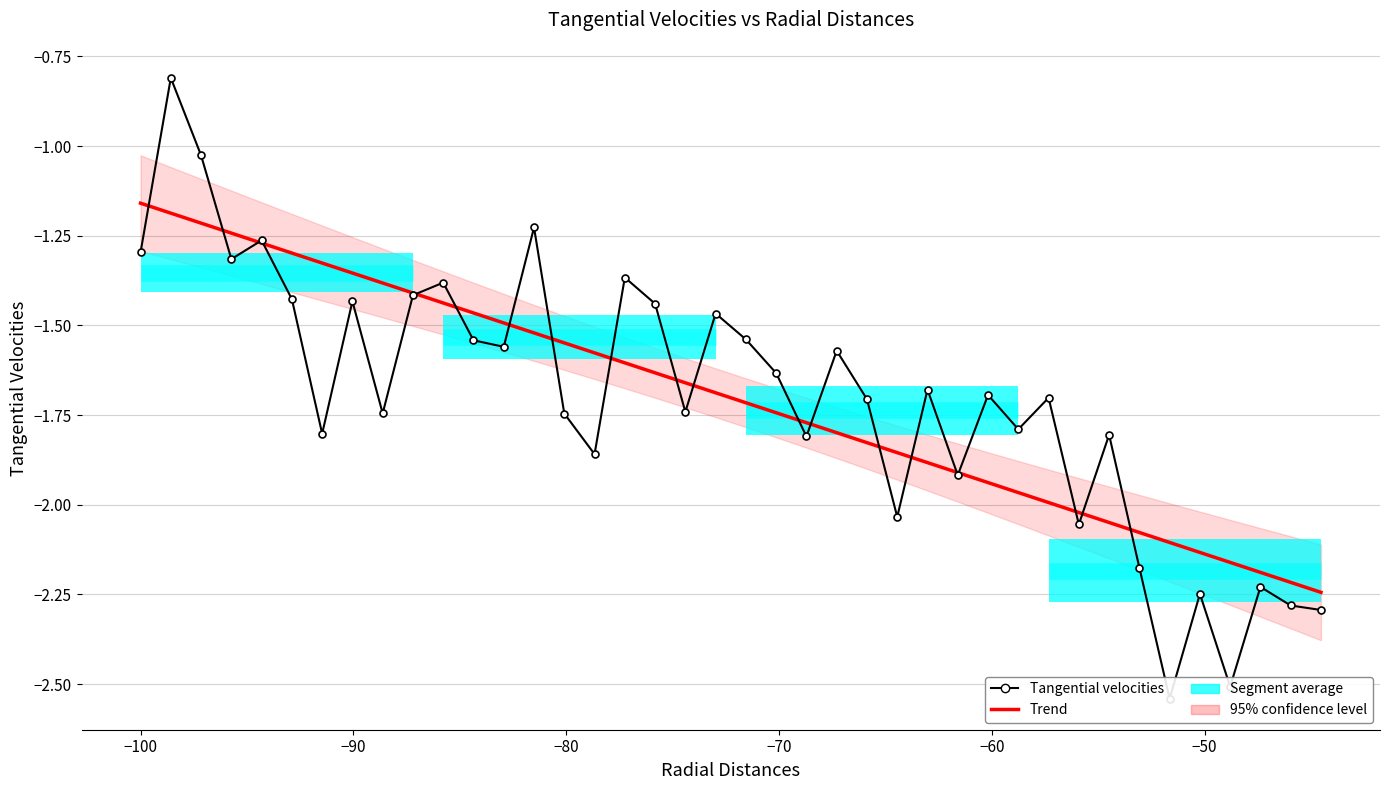

After their last crossing, which series has the higher values: Trend or Tangential velocities?

Trend